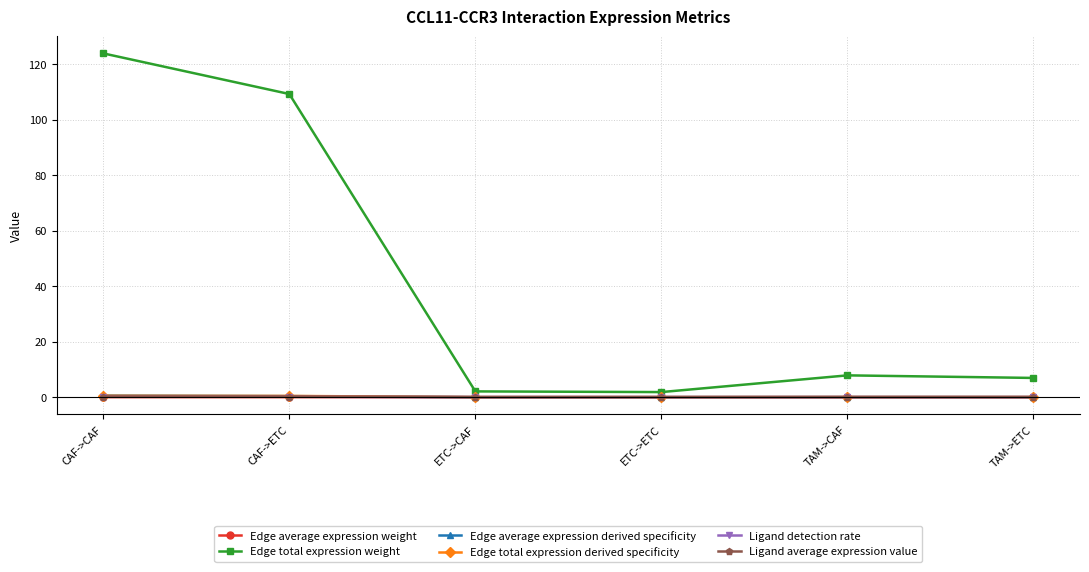

Is this an area chart (filled region under the line)?

No